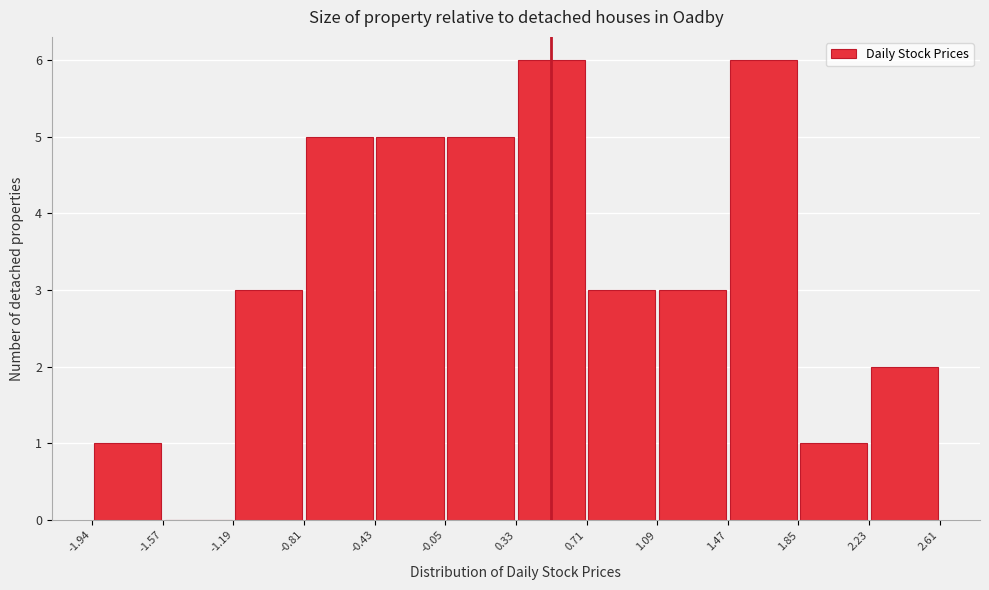

Reading left to right, list every bar in this chart as the range it spans on the x-axis followed by its height. The values are not printed on the chart, so give them approximately, as read against the axis.

-1.94 to -1.57: 1
-1.57 to -1.19: 0
-1.19 to -0.81: 3
-0.81 to -0.43: 5
-0.43 to -0.05: 5
-0.05 to 0.33: 5
0.33 to 0.71: 6
0.71 to 1.09: 3
1.09 to 1.47: 3
1.47 to 1.85: 6
1.85 to 2.23: 1
2.23 to 2.61: 2